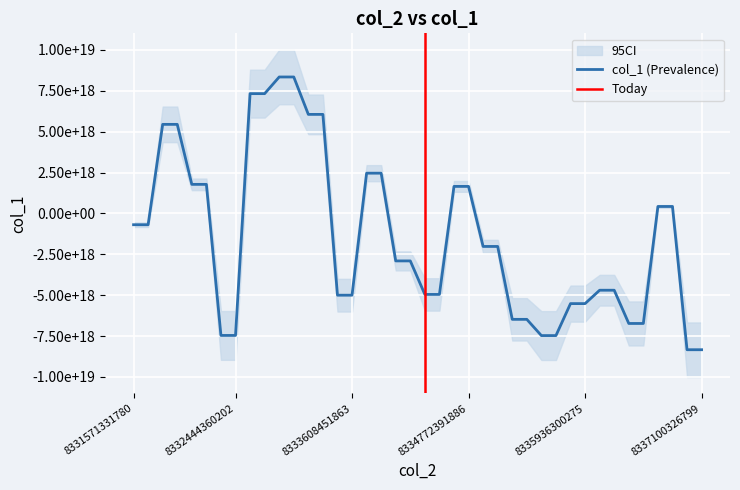

At which label is the value closest to 2761103798593536?

36